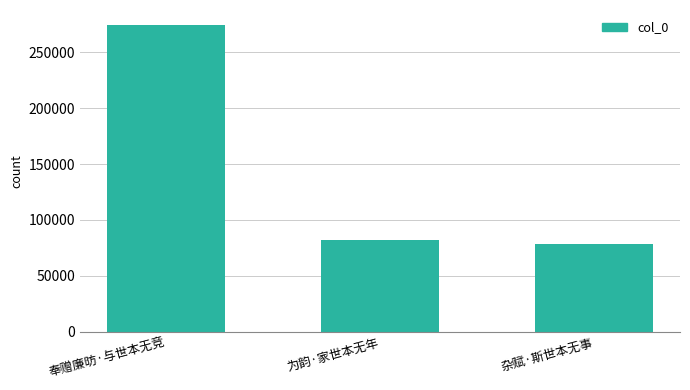

What is the label of the 1st bar from the left?

奉赠廉昉·与世本无竞